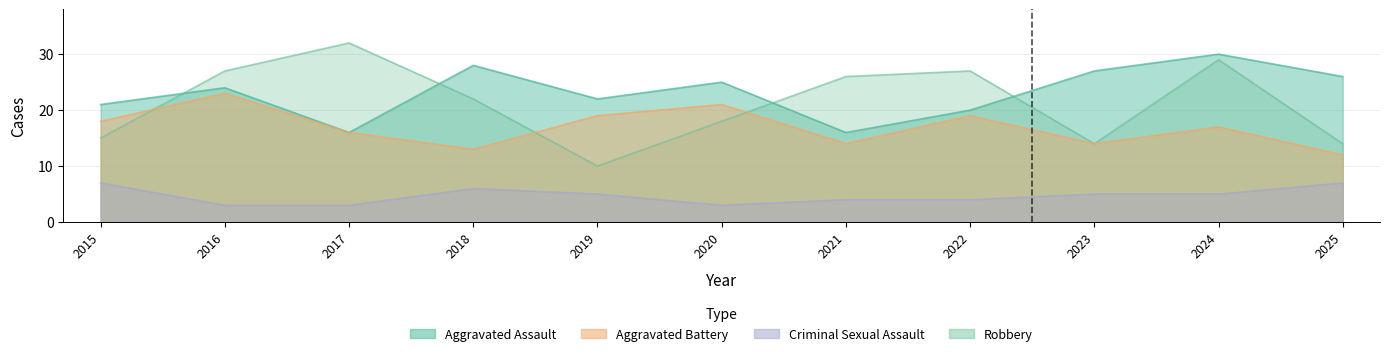

At which label does Aggravated Assault first exceed 24?

2018